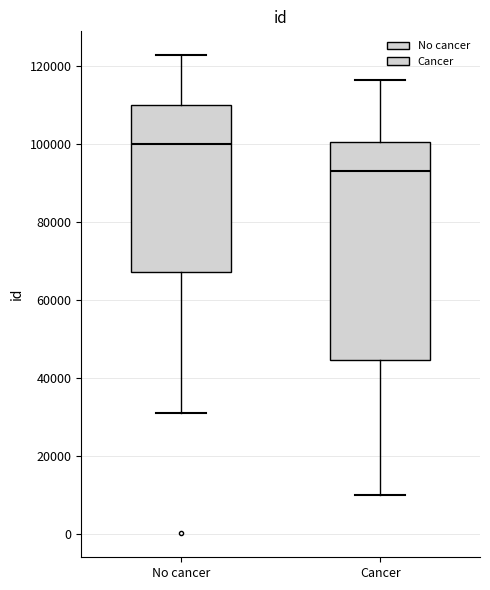

Where is the upper edge of the box for Cancer on the y-axis? The values are not printed on the chart, so give them approximately, as read against the axis.

100000